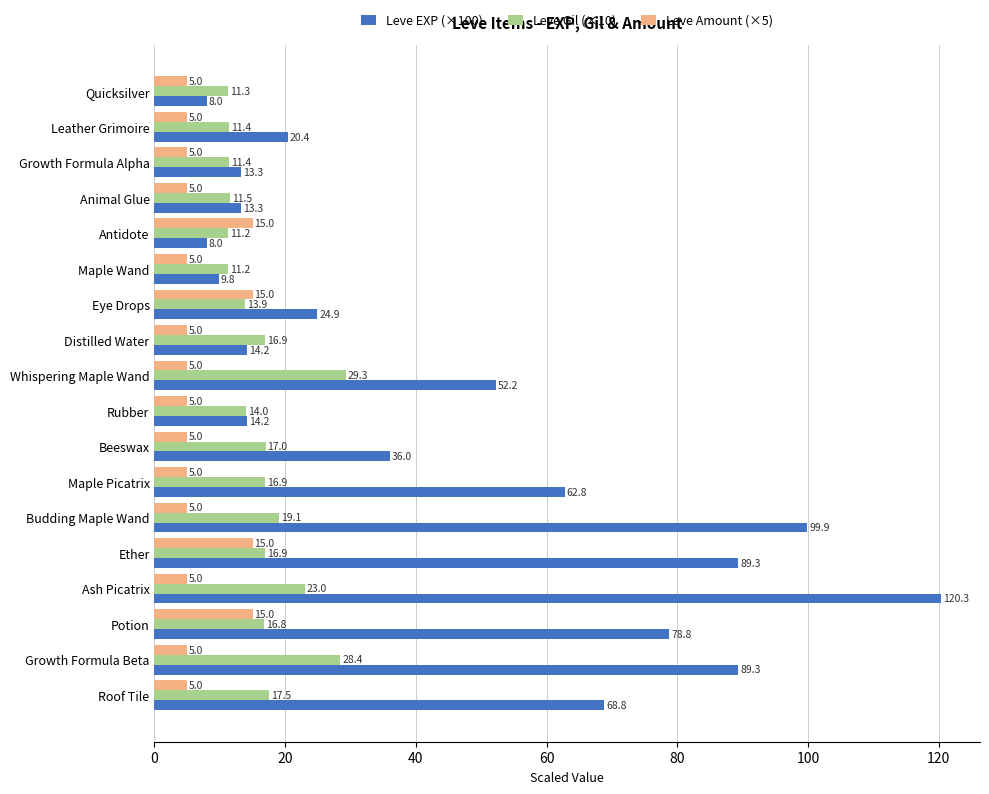

What is the sum of all Leve EXP (×100) values?

823.5